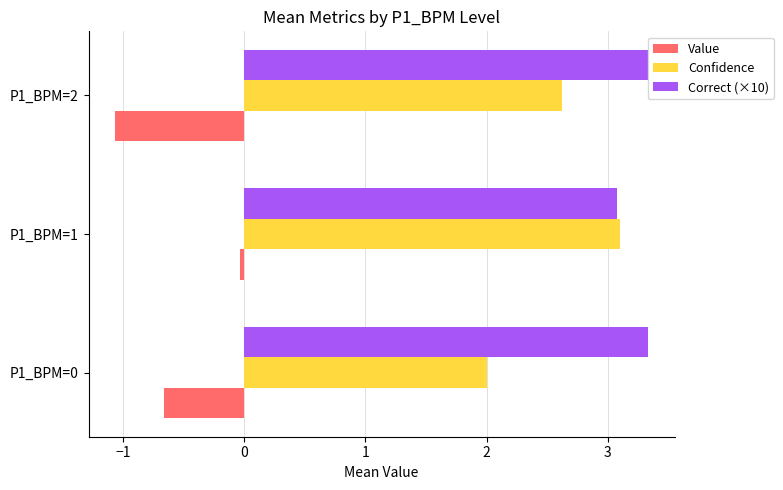

How many distinct data groups are displayed?

3